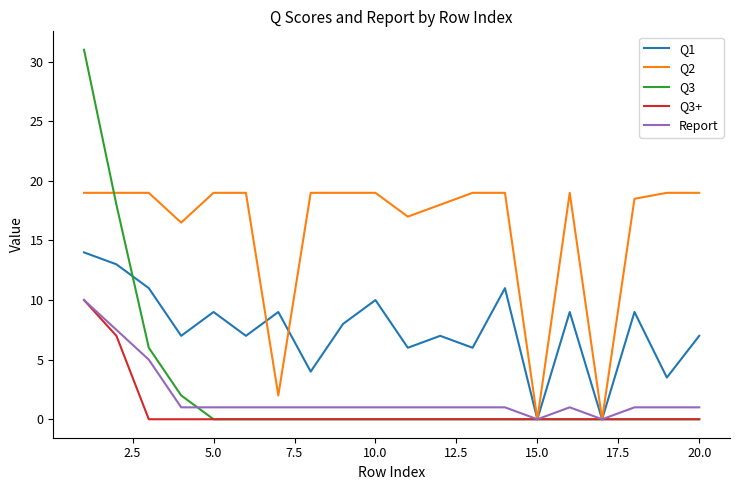

What is the highest value of the Q1 series?

14.0